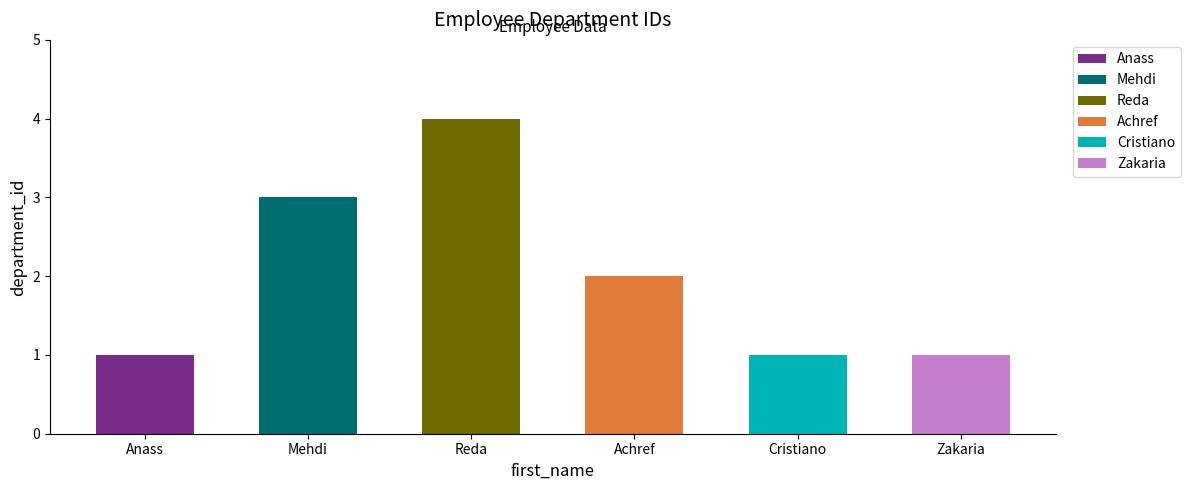

Are the bars grouped side by side (vs. stacked)?

No